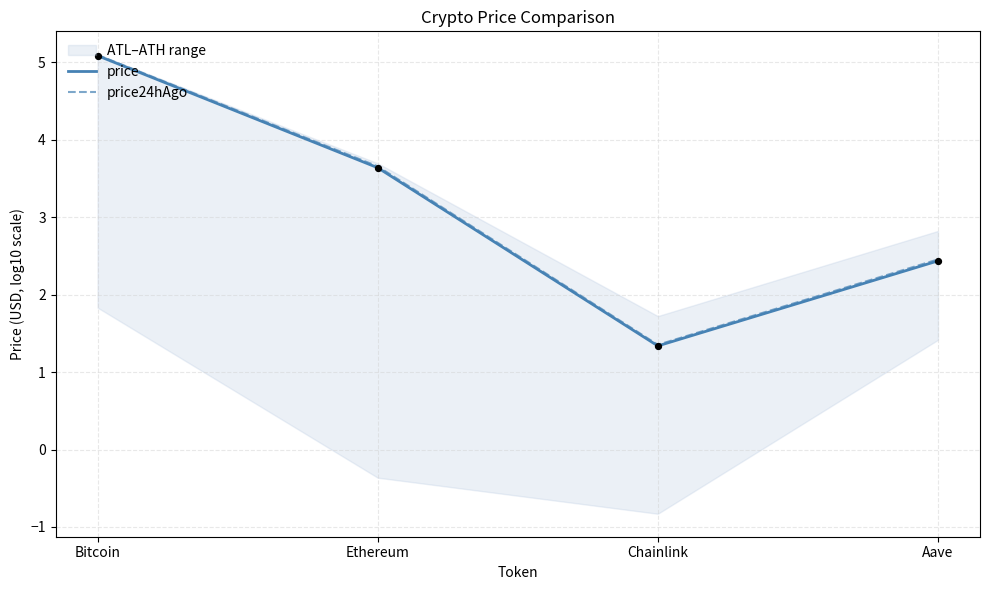

Which series has the largest total across all categories?

price24hAgo